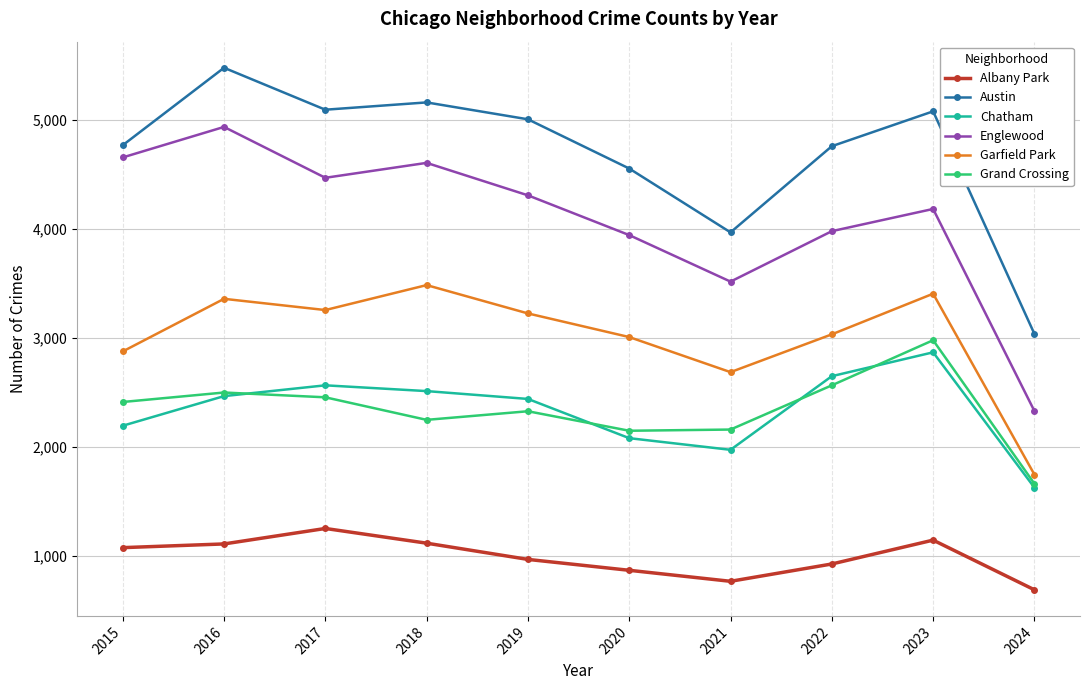

Where is Englewood nearest to the value 3634?

2021